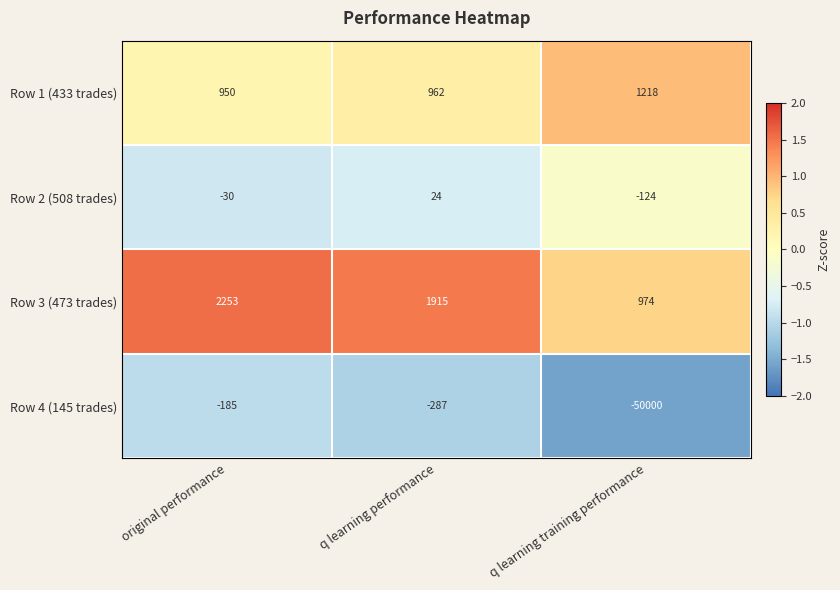

What is the difference between the maximum and minimum values in the Row 4 (145 trades) series?

49815